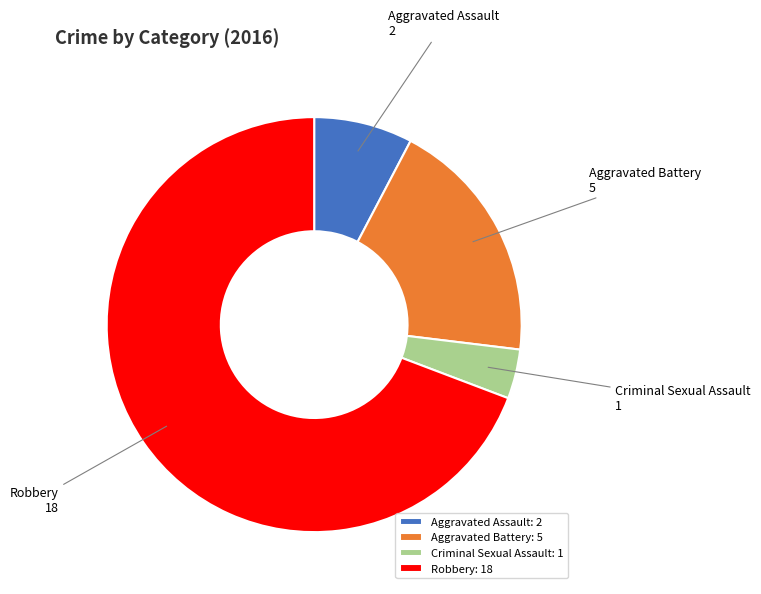

Combined, do Robbery and Aggravated Battery account for over 50%?

Yes